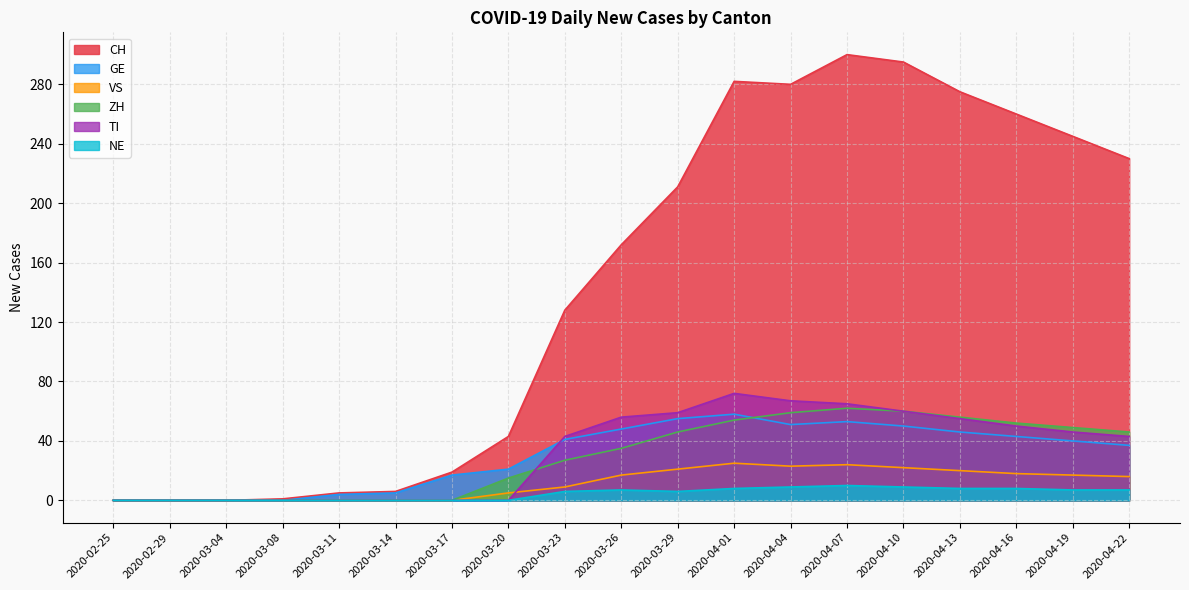

What are all the series names shown in the legend?

CH, GE, VS, ZH, TI, NE